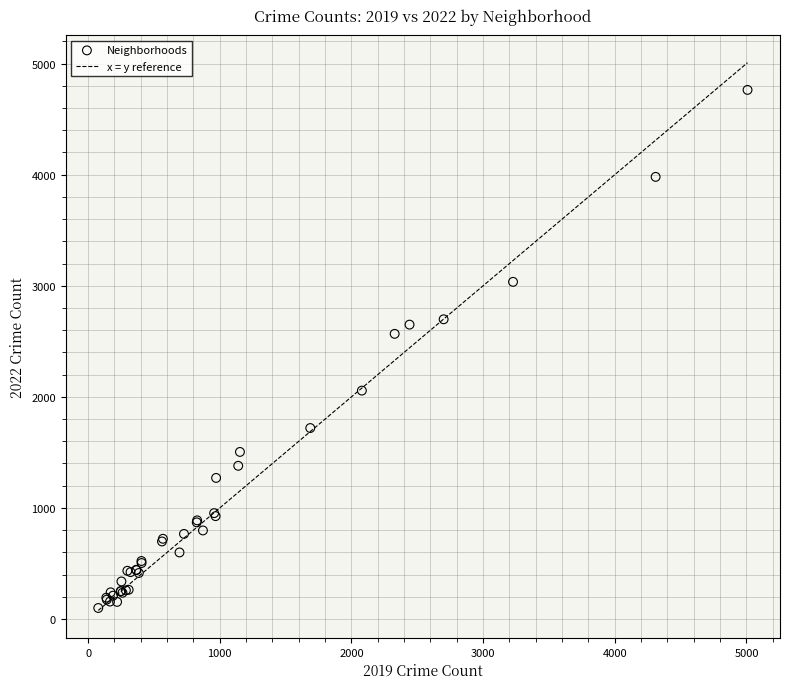

What Y value in the scatter plot is closest to 2431?

2567